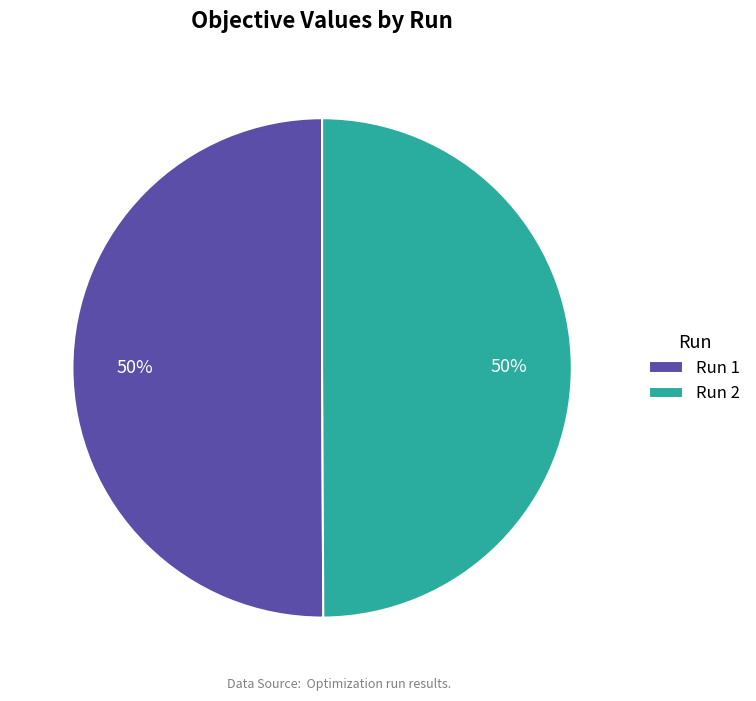

Is it true that Run 2 is 41% of the pie?

False